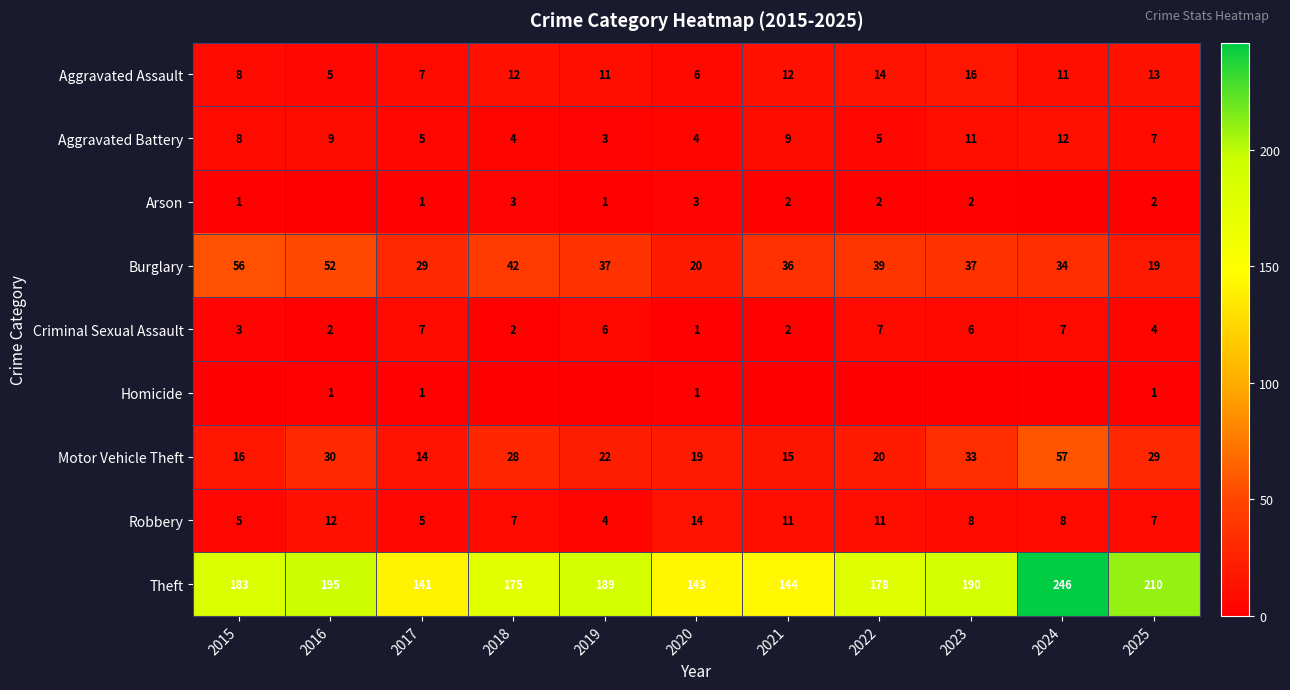

What is the sum of all Criminal Sexual Assault values?

47